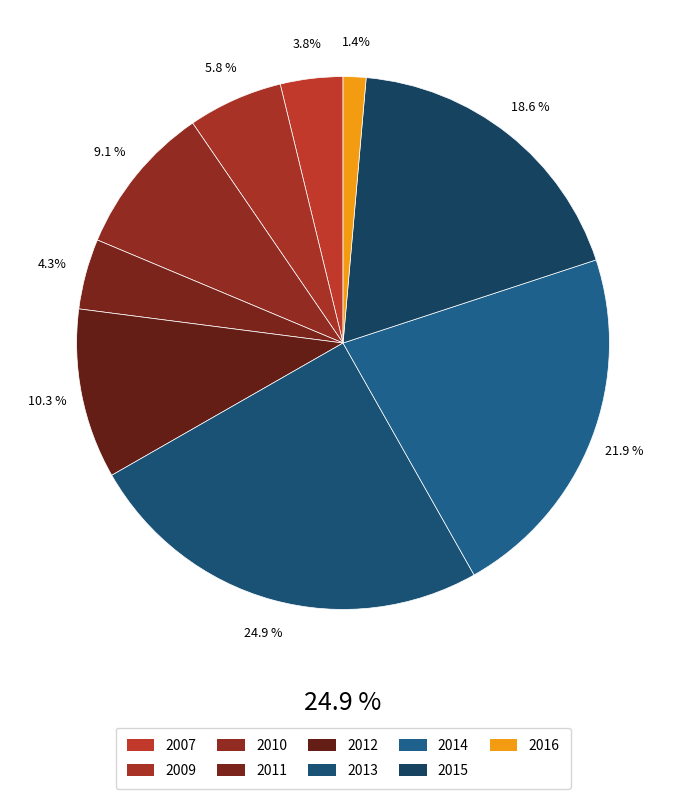

To the nearest percent, what percentage of the pie is 2012?

10%